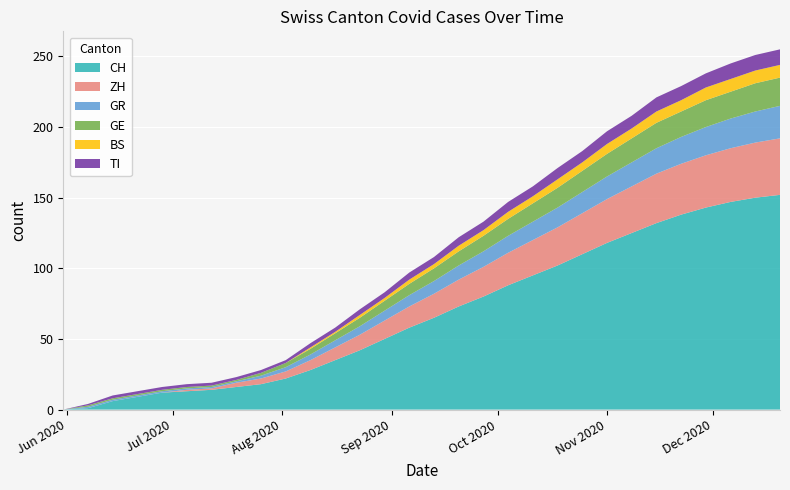

Reading left to right, list all the values displayed in this chart.

CH: 2020-05-31=0	2020-06-07=1	2020-06-14=6	2020-06-21=9	2020-06-28=12	2020-07-05=13	2020-07-12=14	2020-07-19=16	2020-07-26=18	2020-08-02=22	2020-08-09=28	2020-08-16=35	2020-08-23=42	2020-08-30=50	2020-09-06=58	2020-09-13=65	2020-09-20=73	2020-09-27=80	2020-10-04=88	2020-10-11=95	2020-10-18=102	2020-10-25=110	2020-11-01=118	2020-11-08=125	2020-11-15=132	2020-11-22=138	2020-11-29=143	2020-12-06=147	2020-12-13=150	2020-12-20=152
ZH: 2020-05-31=0	2020-06-07=0	2020-06-14=0	2020-06-21=0	2020-06-28=0	2020-07-05=1	2020-07-12=1	2020-07-19=3	2020-07-26=4	2020-08-02=5	2020-08-09=7	2020-08-16=9	2020-08-23=11	2020-08-30=13	2020-09-06=15	2020-09-13=17	2020-09-20=19	2020-09-27=21	2020-10-04=23	2020-10-11=25	2020-10-18=27	2020-10-25=29	2020-11-01=31	2020-11-08=33	2020-11-15=35	2020-11-22=36	2020-11-29=37	2020-12-06=38	2020-12-13=39	2020-12-20=40
GR: 2020-05-31=0	2020-06-07=1	2020-06-14=1	2020-06-21=1	2020-06-28=1	2020-07-05=1	2020-07-12=1	2020-07-19=1	2020-07-26=2	2020-08-02=3	2020-08-09=4	2020-08-16=5	2020-08-23=6	2020-08-30=7	2020-09-06=8	2020-09-13=9	2020-09-20=10	2020-09-27=11	2020-10-04=12	2020-10-11=13	2020-10-18=14	2020-10-25=15	2020-11-01=16	2020-11-08=17	2020-11-15=18	2020-11-22=19	2020-11-29=20	2020-12-06=21	2020-12-13=22	2020-12-20=23
GE: 2020-05-31=0	2020-06-07=1	2020-06-14=1	2020-06-21=1	2020-06-28=1	2020-07-05=1	2020-07-12=1	2020-07-19=1	2020-07-26=2	2020-08-02=3	2020-08-09=4	2020-08-16=5	2020-08-23=6	2020-08-30=7	2020-09-06=8	2020-09-13=9	2020-09-20=10	2020-09-27=11	2020-10-04=12	2020-10-11=13	2020-10-18=14	2020-10-25=15	2020-11-01=16	2020-11-08=17	2020-11-15=18	2020-11-22=18	2020-11-29=19	2020-12-06=19	2020-12-13=20	2020-12-20=20
BS: 2020-05-31=0	2020-06-07=0	2020-06-14=0	2020-06-21=0	2020-06-28=0	2020-07-05=0	2020-07-12=0	2020-07-19=0	2020-07-26=0	2020-08-02=0	2020-08-09=1	2020-08-16=1	2020-08-23=2	2020-08-30=2	2020-09-06=3	2020-09-13=3	2020-09-20=4	2020-09-27=4	2020-10-04=5	2020-10-11=5	2020-10-18=6	2020-10-25=6	2020-11-01=7	2020-11-08=7	2020-11-15=8	2020-11-22=8	2020-11-29=9	2020-12-06=9	2020-12-13=9	2020-12-20=9
TI: 2020-05-31=0	2020-06-07=1	2020-06-14=2	2020-06-21=2	2020-06-28=2	2020-07-05=2	2020-07-12=2	2020-07-19=2	2020-07-26=2	2020-08-02=2	2020-08-09=3	2020-08-16=3	2020-08-23=4	2020-08-30=4	2020-09-06=5	2020-09-13=5	2020-09-20=6	2020-09-27=6	2020-10-04=7	2020-10-11=7	2020-10-18=8	2020-10-25=8	2020-11-01=9	2020-11-08=9	2020-11-15=10	2020-11-22=10	2020-11-29=10	2020-12-06=11	2020-12-13=11	2020-12-20=11